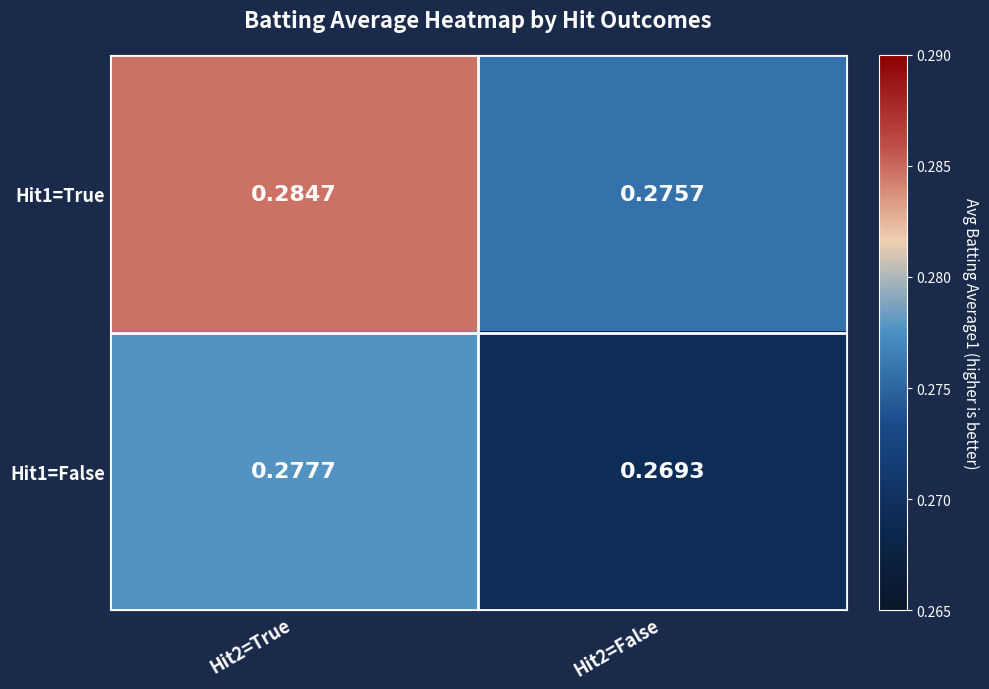

Count the number of data series in this chart.

2